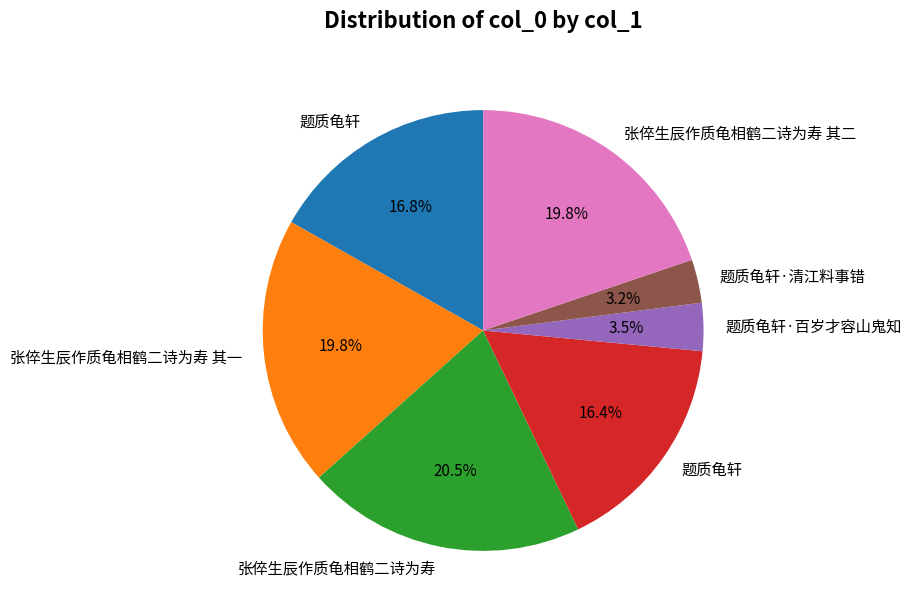

To the nearest percent, what is the difference between the largest and smallest slice percentages?

17%